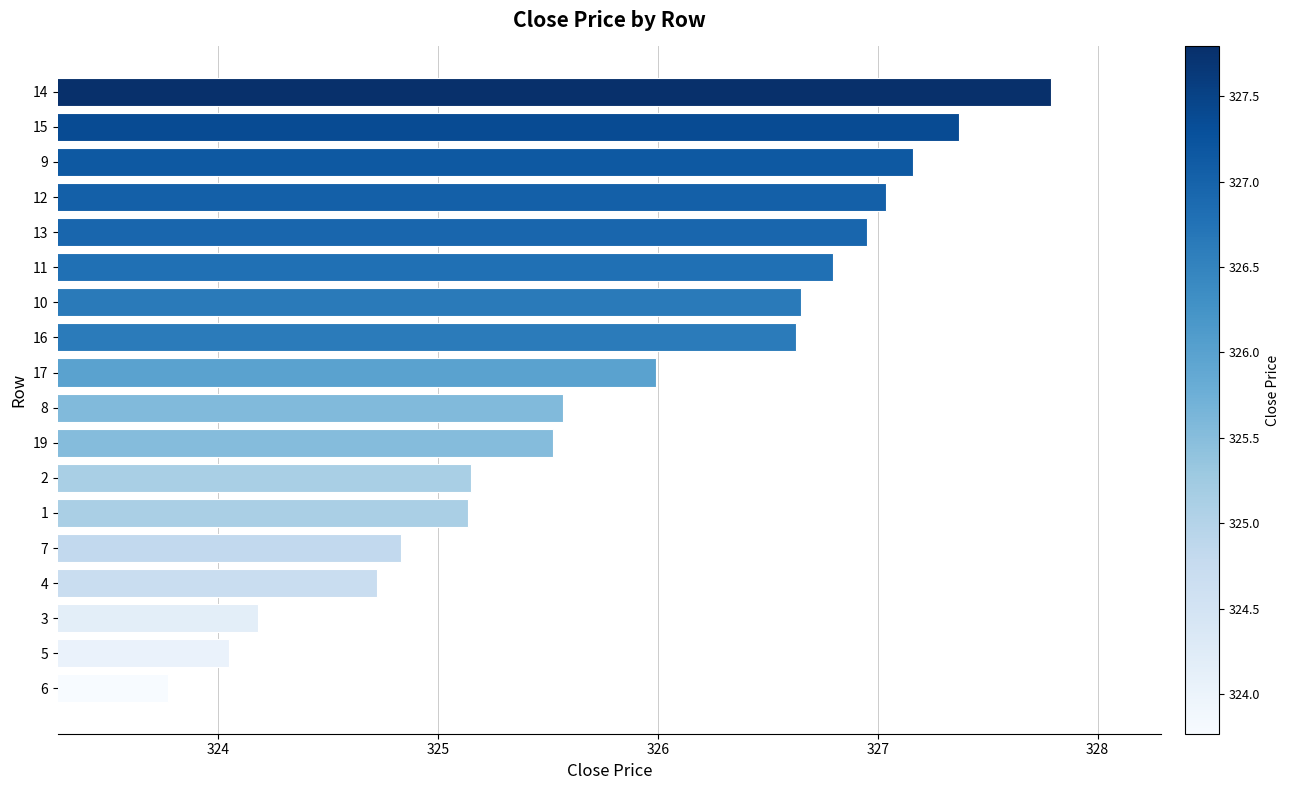

How many values are below 325?

5